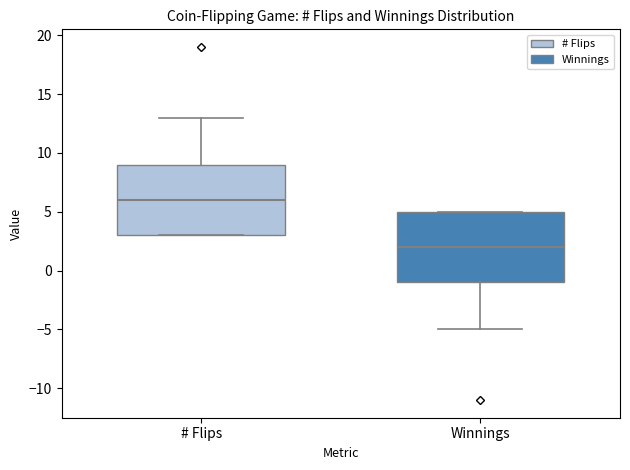

Which box's median line is the highest?

# Flips